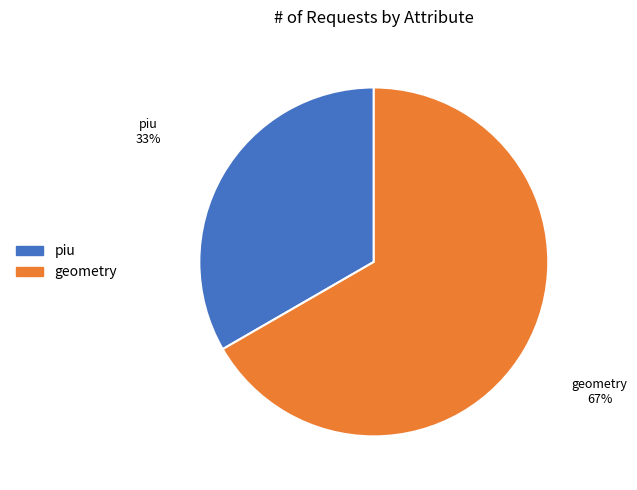

Which category accounts for the majority?

geometry